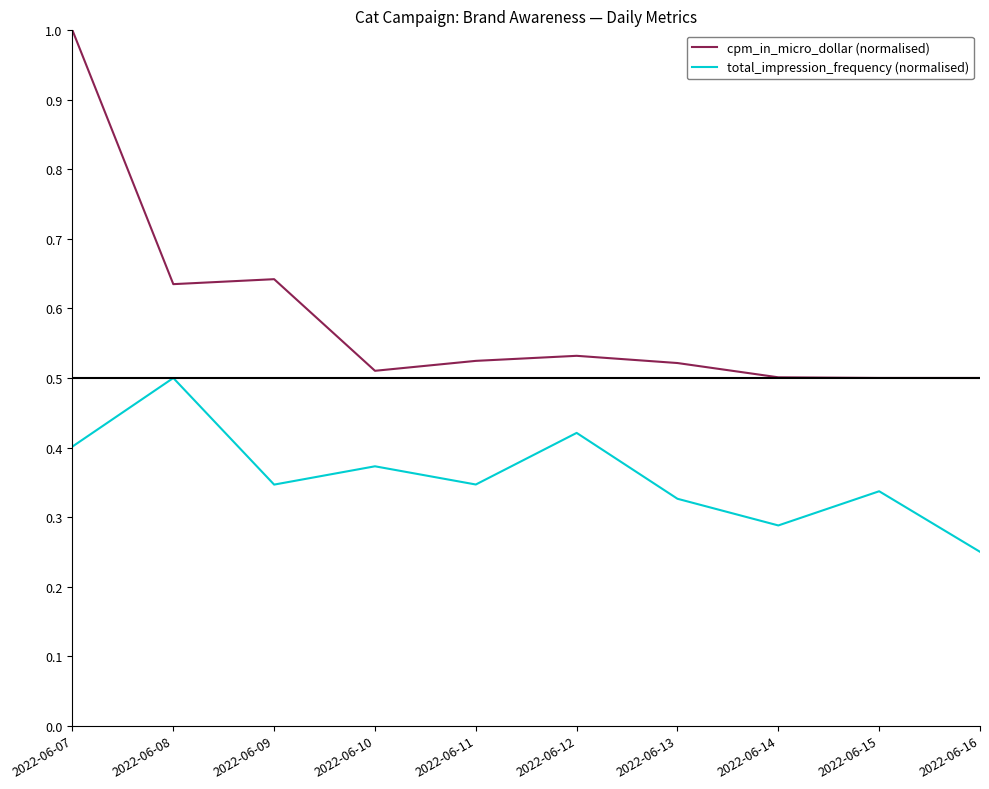

Which series changed the most between 2022-06-08 and 2022-06-11?

total_impression_frequency (normalised)